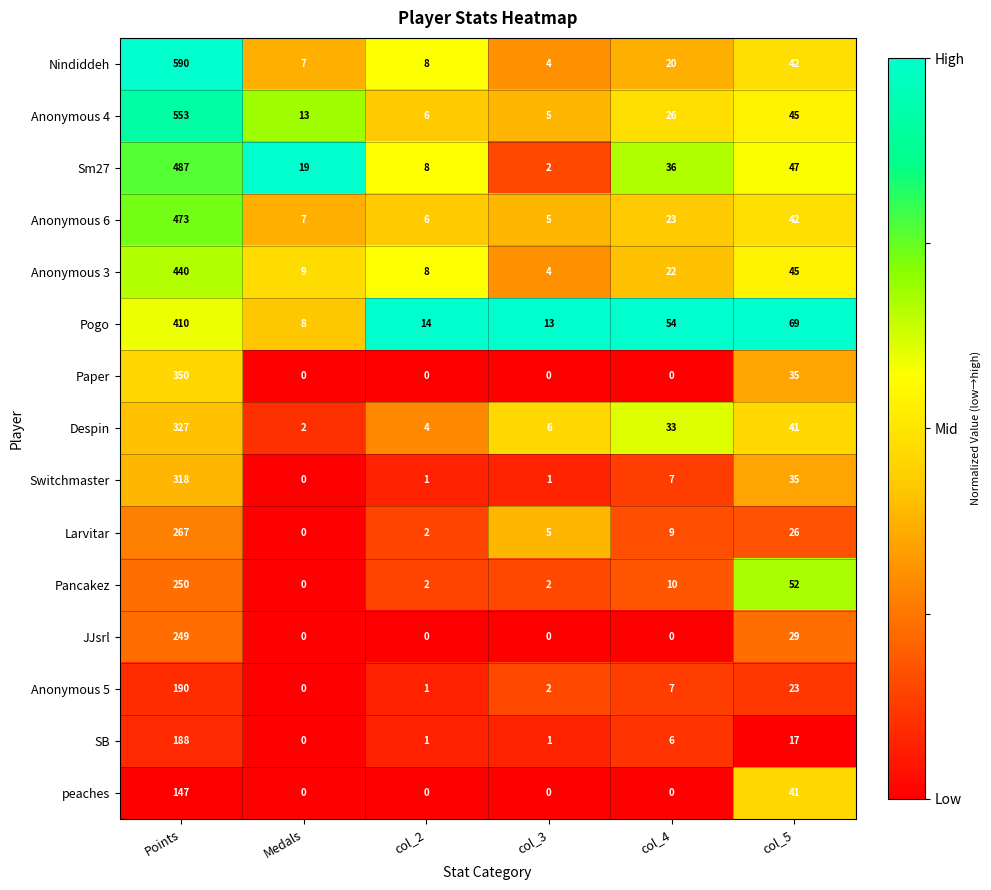

List the series in order of their peak value, highest first.

Nindiddeh, Anonymous 4, Sm27, Anonymous 6, Anonymous 3, Pogo, Paper, Despin, Switchmaster, Larvitar, Pancakez, JJsrl, Anonymous 5, SB, peaches